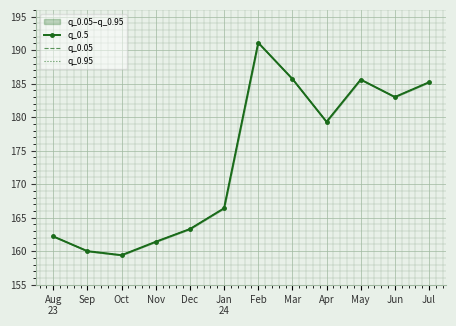

What position from the left is Aug
23?

1